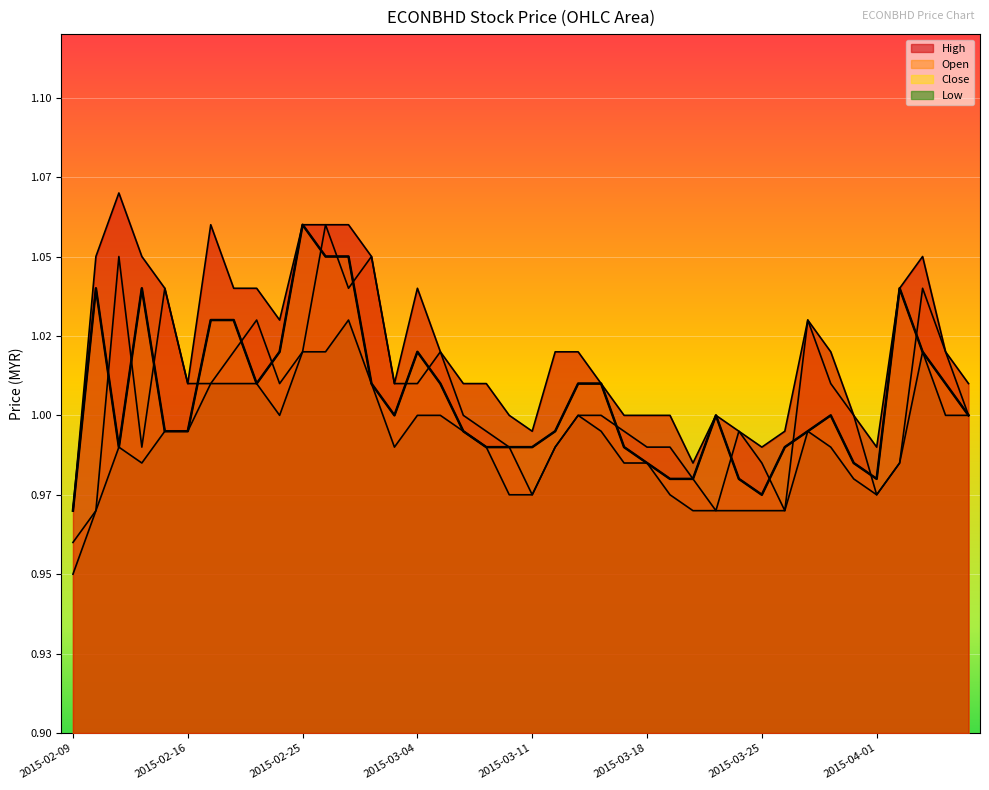

What is the minimum value for high?

1.0